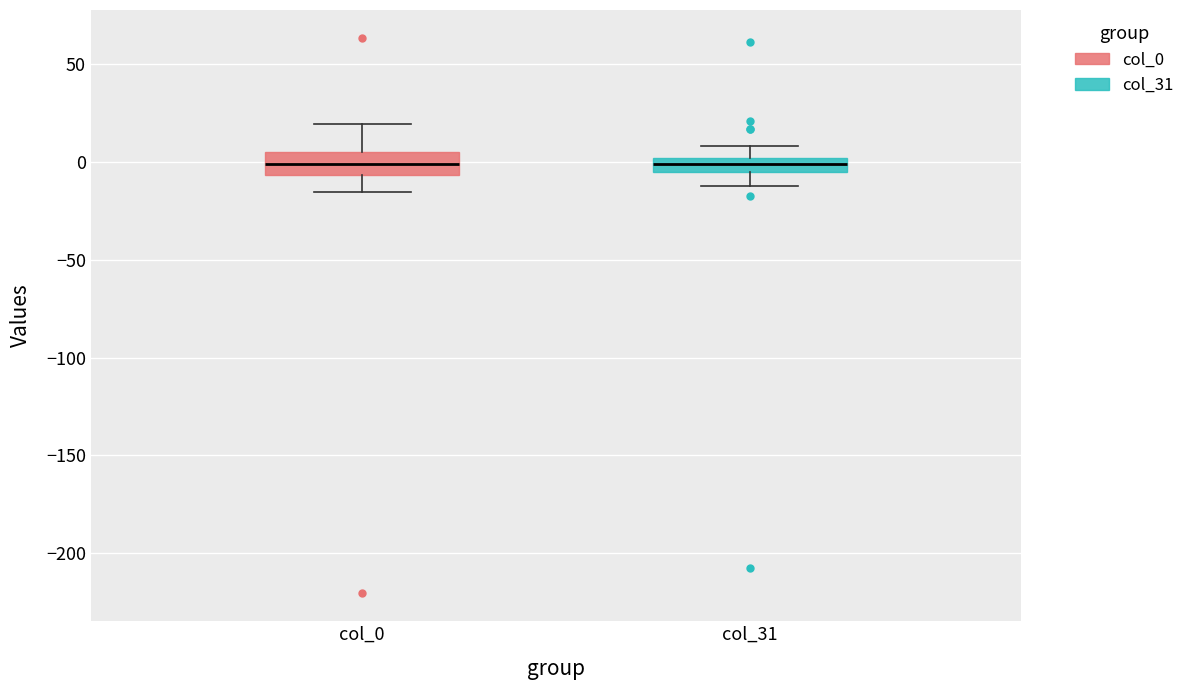

Where does the lower whisker of the box for col_31 end on the y-axis? The values are not printed on the chart, so give them approximately, as read against the axis.

-10